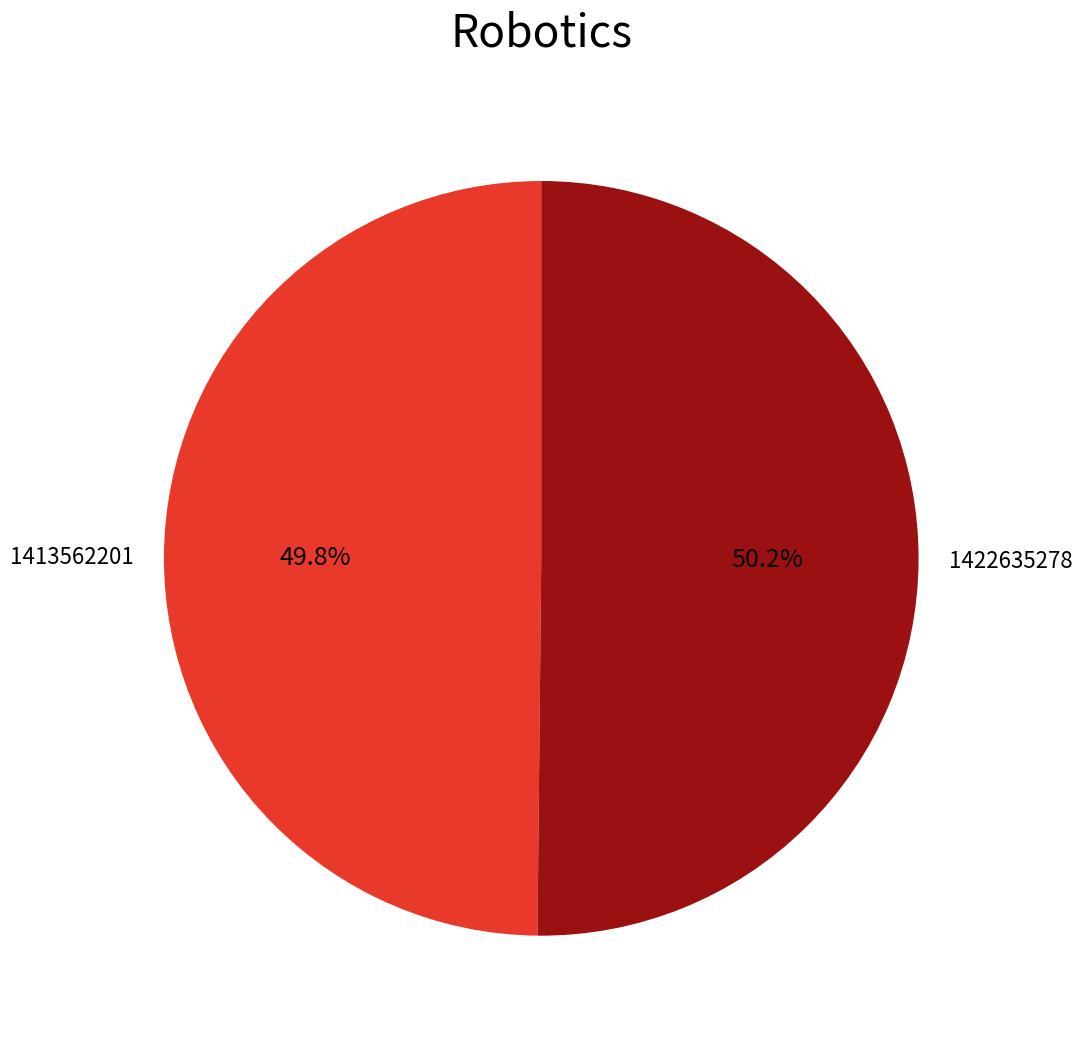

Combined, do 1422635278 and 1413562201 account for over 50%?

Yes